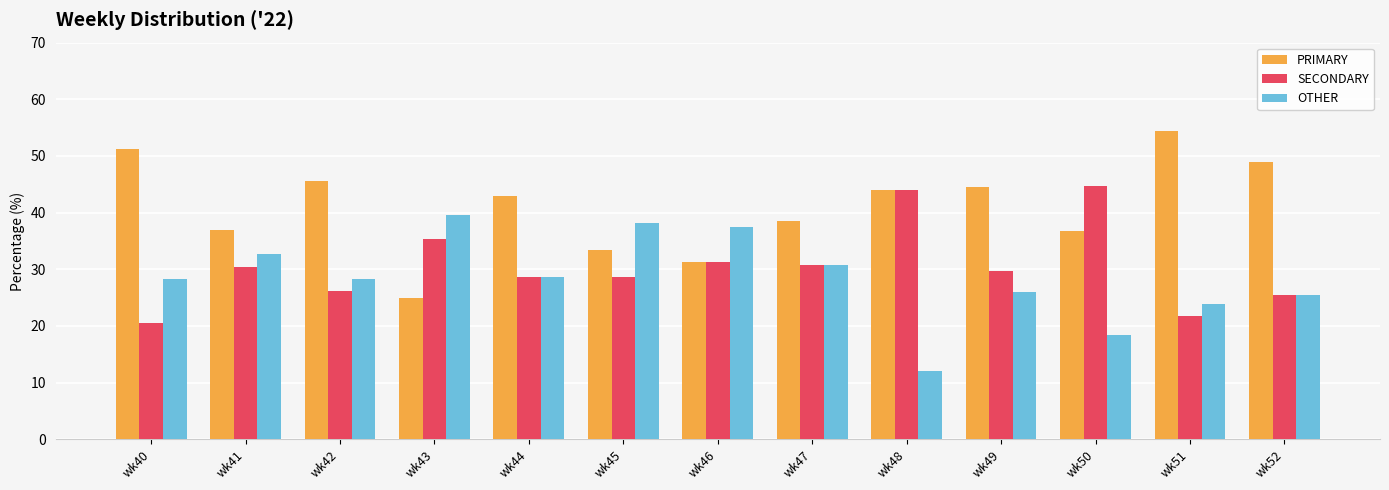

What is the spread (max minus min) of values at wk41?

6.5